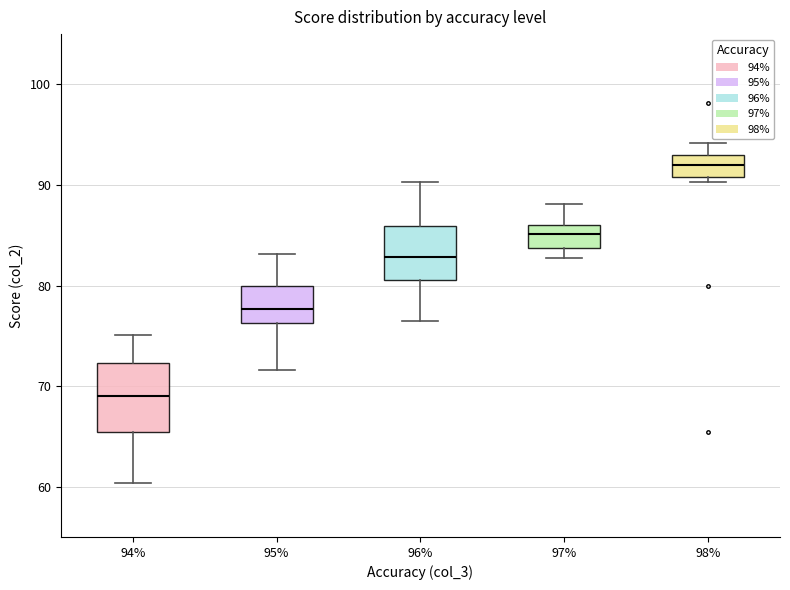

Where does the median line of the box at x = 96% sit on the y-axis? The values are not printed on the chart, so give them approximately, as read against the axis.

83